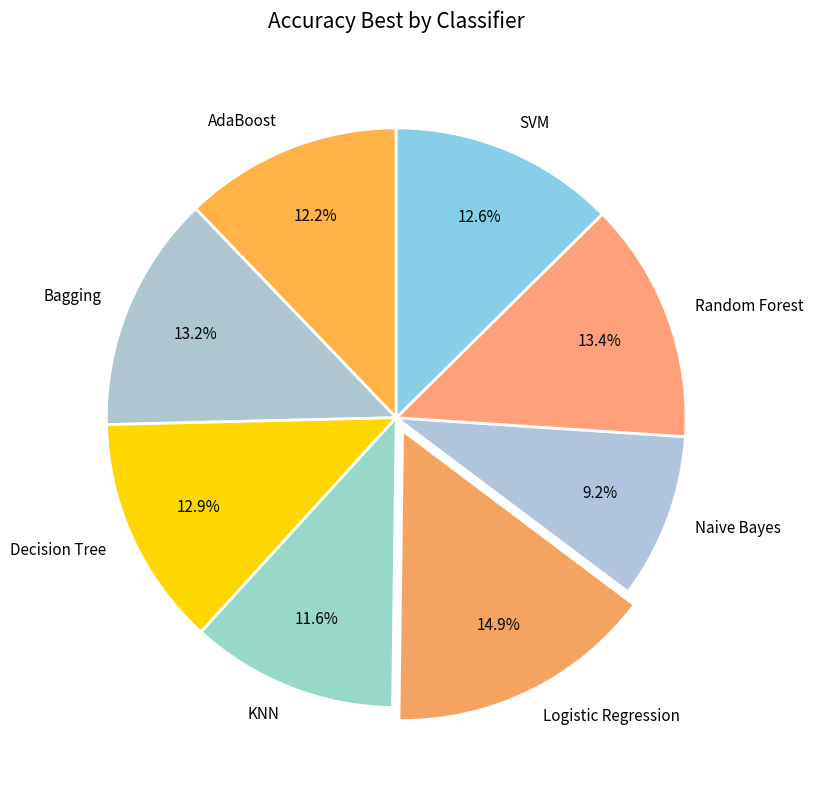

True or false: Bagging accounts for 13% of the total.

True